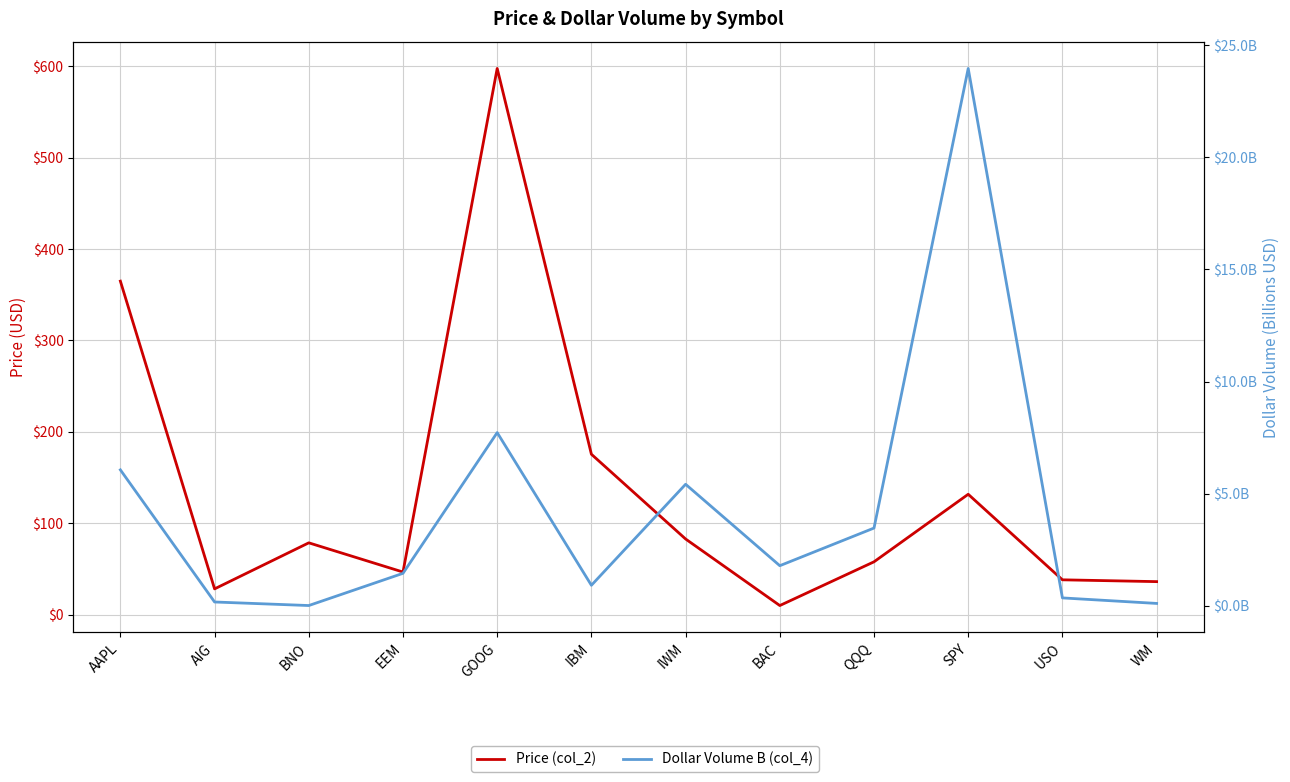

Is it true that Price (col_2) equals 131.7 at SPY?

True